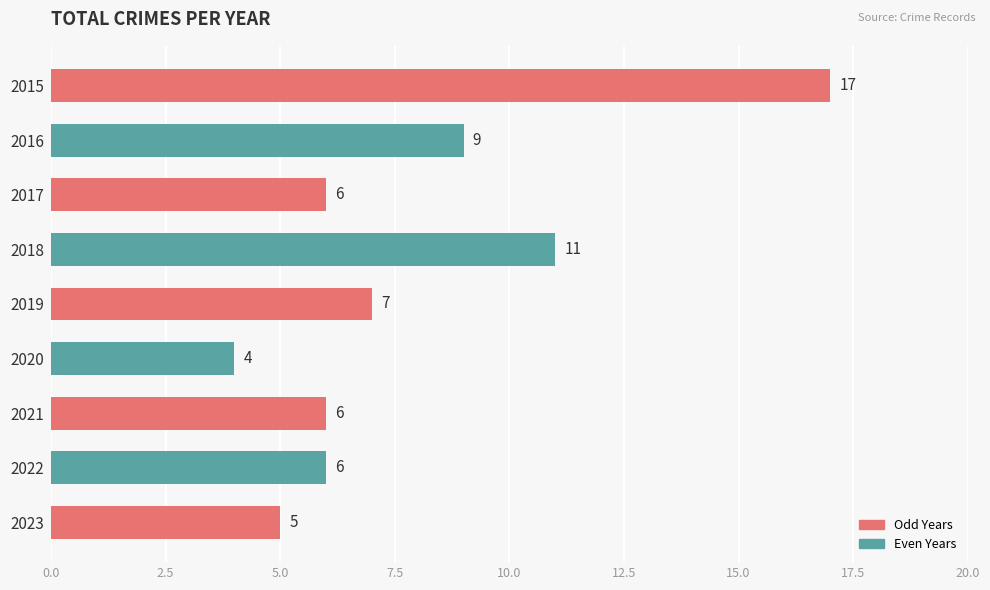

Is it true that the value at 2015 is 4?

False